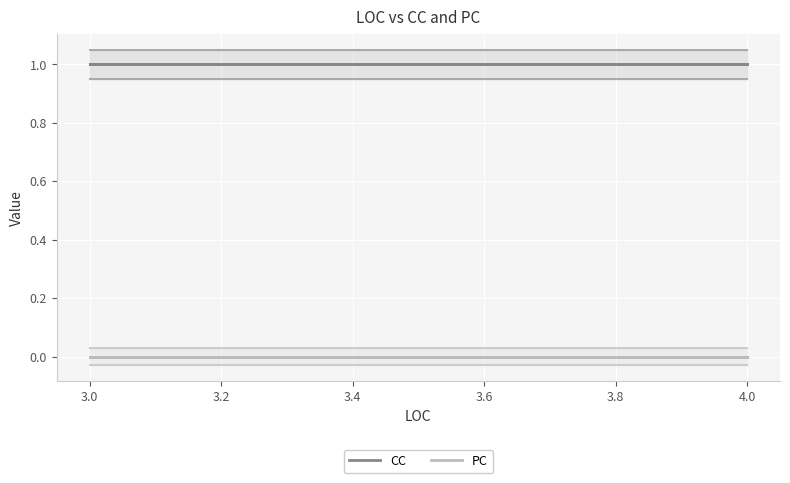

Reading left to right, transcribe all the data shown in this chart.

CC: 1	1	1	1	1	1
PC: 0	0	0	0	0	0